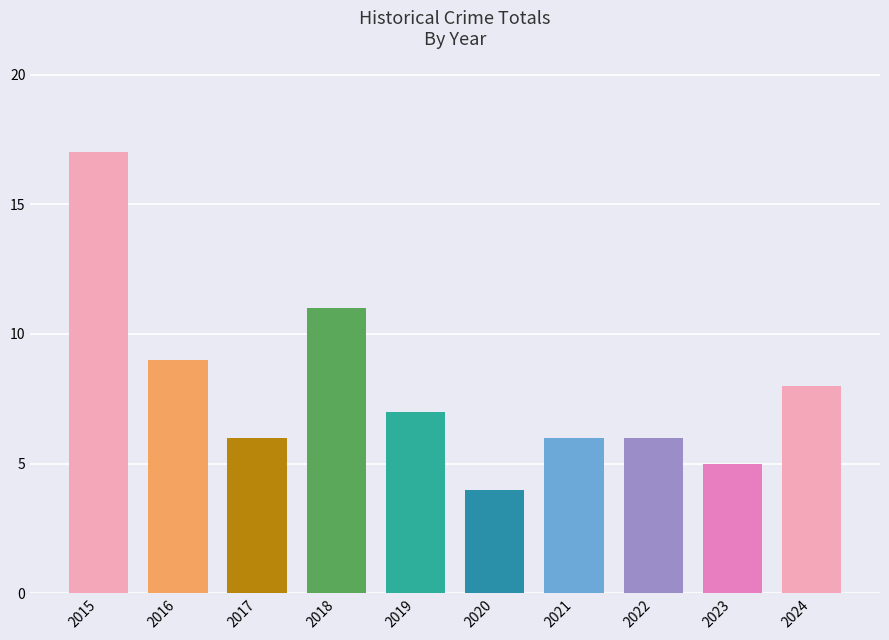

True or false: the data shows 5 at 2023.

True